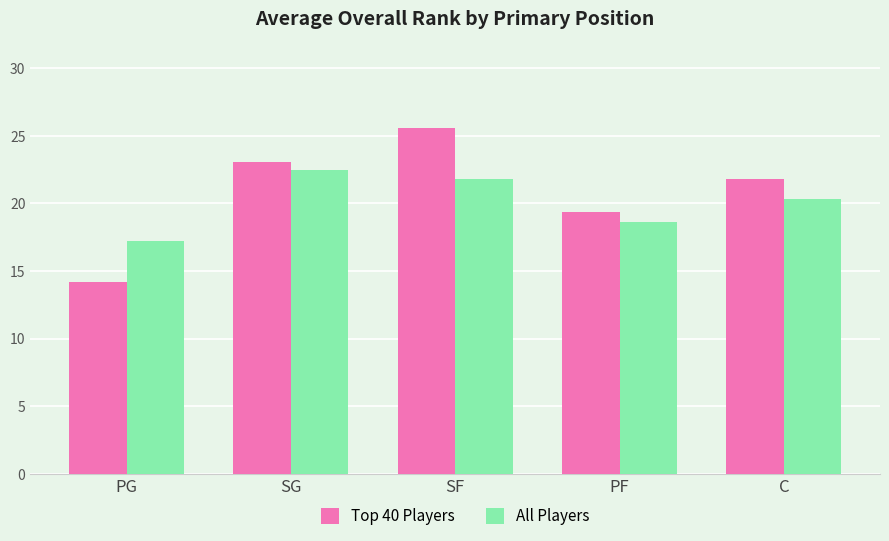

What is the smallest value displayed?

14.2